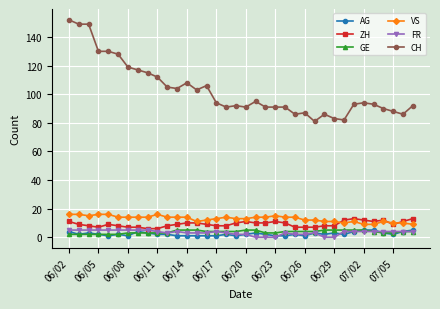

True or false: GE and CH cross at least once.

False